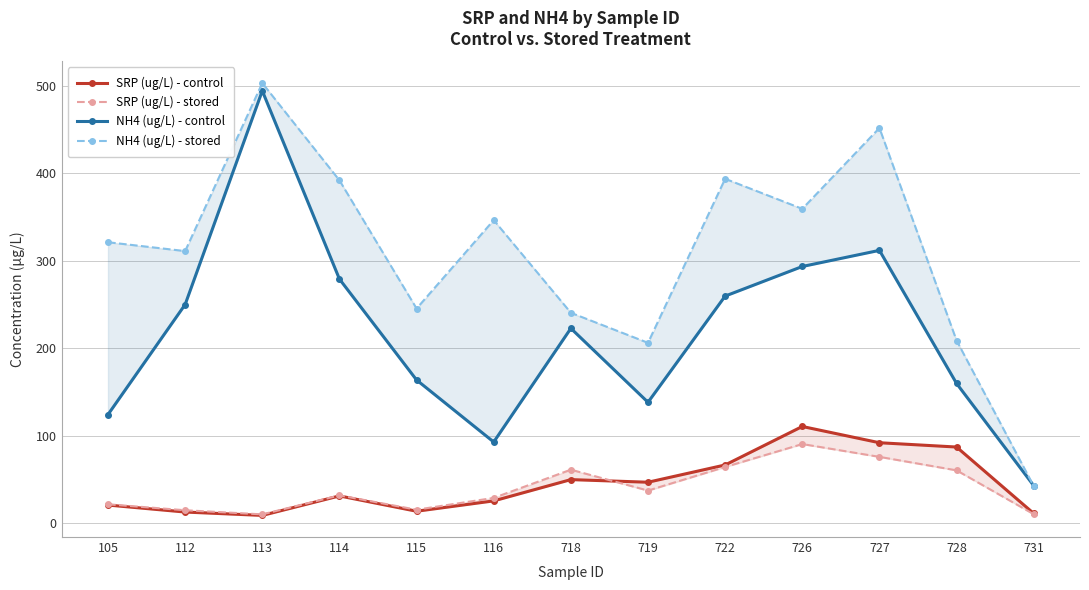

Which series has the largest total across all categories?

NH4 (ug/L) - stored